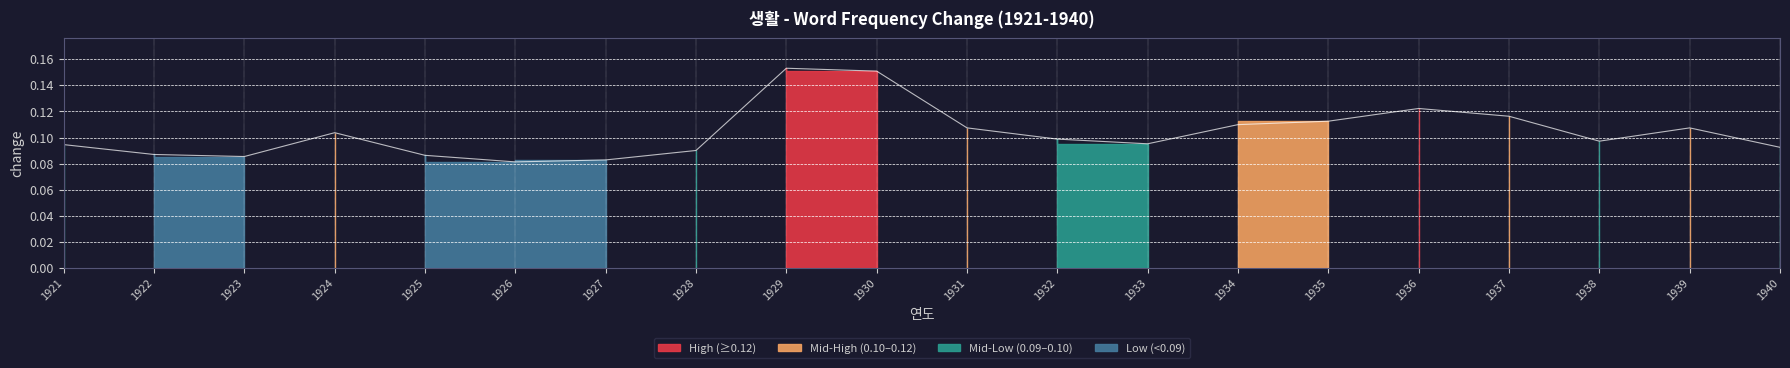

Rank the categories by value from highest to lowest.

1929, 1930, 1936, 1937, 1935, 1934, 1931, 1939, 1924, 1932, 1938, 1933, 1921, 1940, 1928, 1922, 1925, 1923, 1927, 1926